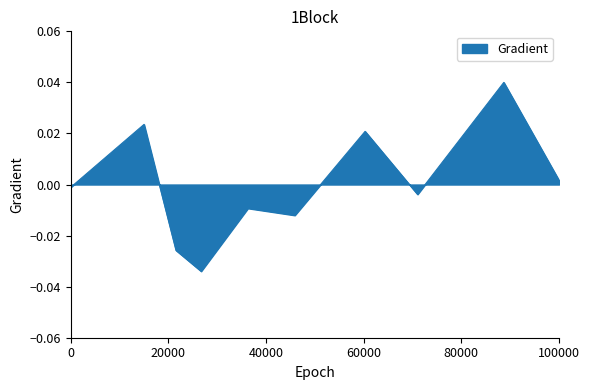

Does the chart have visible grid lines?

No